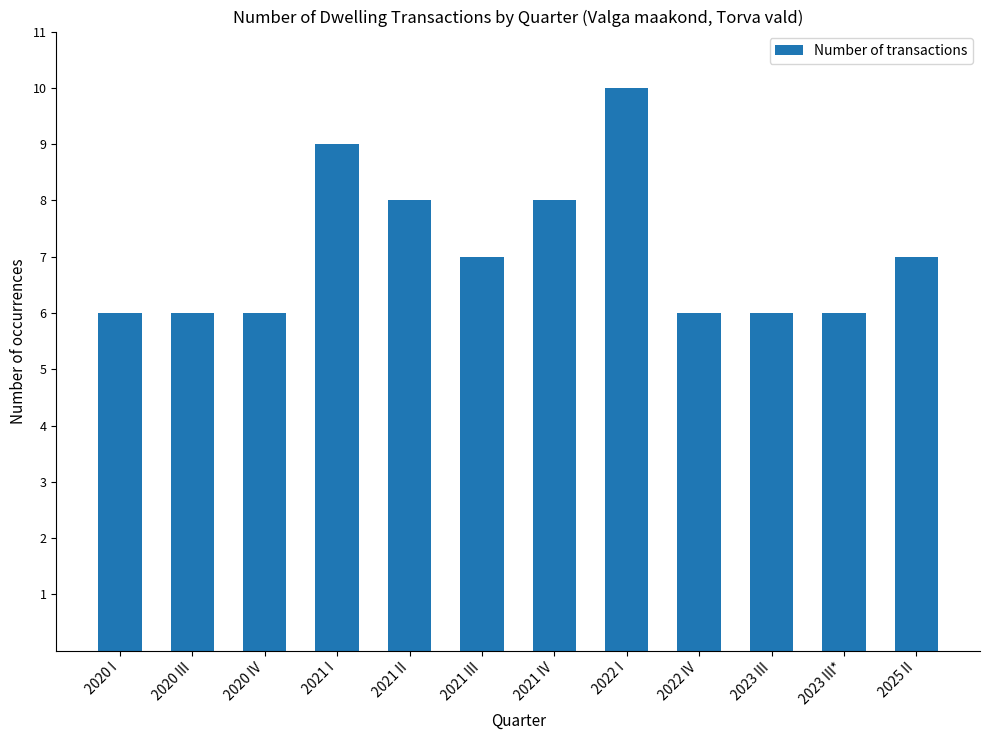

Reading left to right, transcribe all the data shown in this chart.

6	6	6	9	8	7	8	10	6	6	6	7